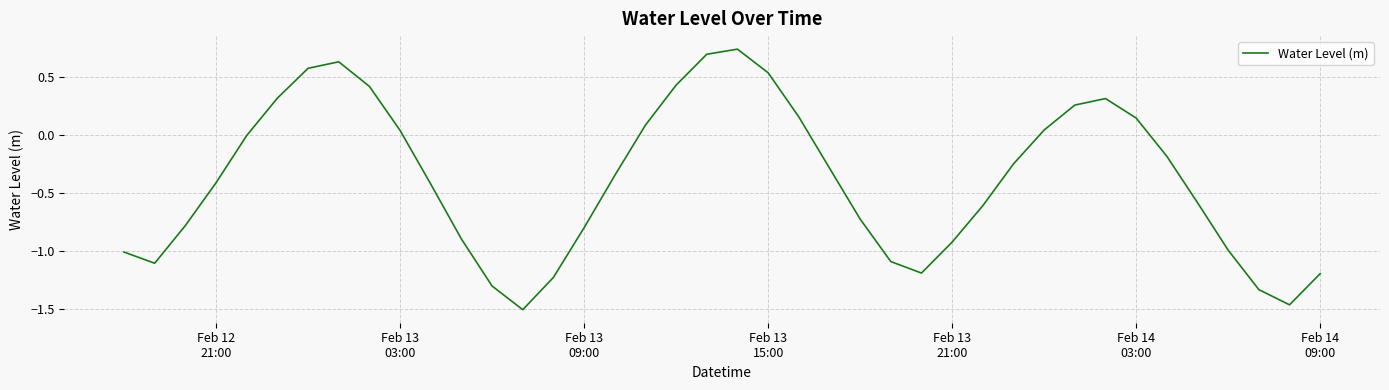

What is the difference between the maximum and minimum values?

2.2